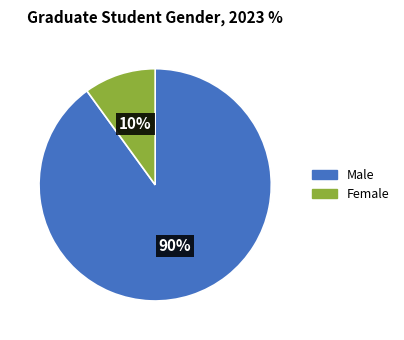

What is the smallest slice in the pie chart?

Female